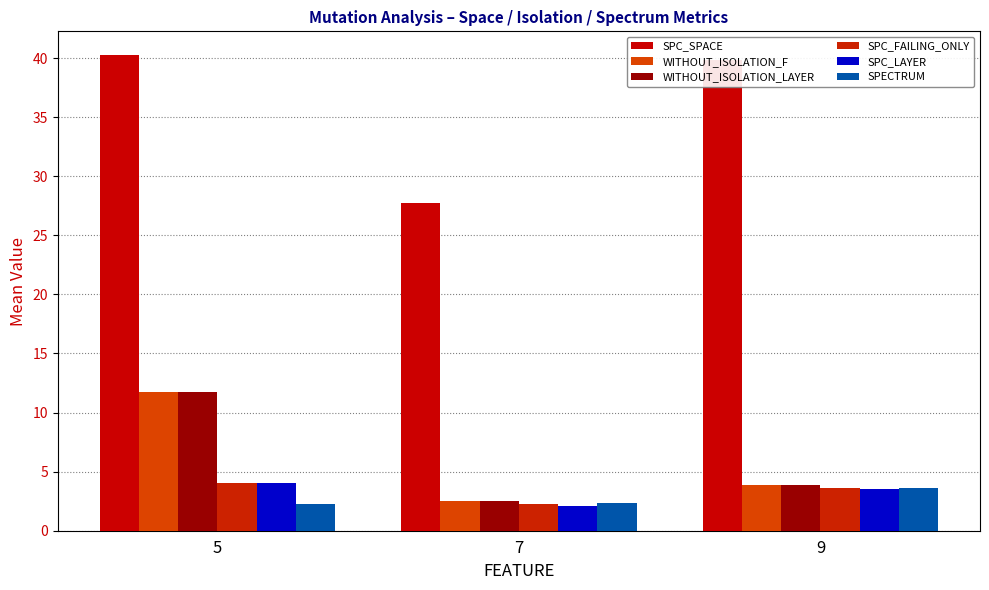

Read the SPECTRUM value at 9.

3.6